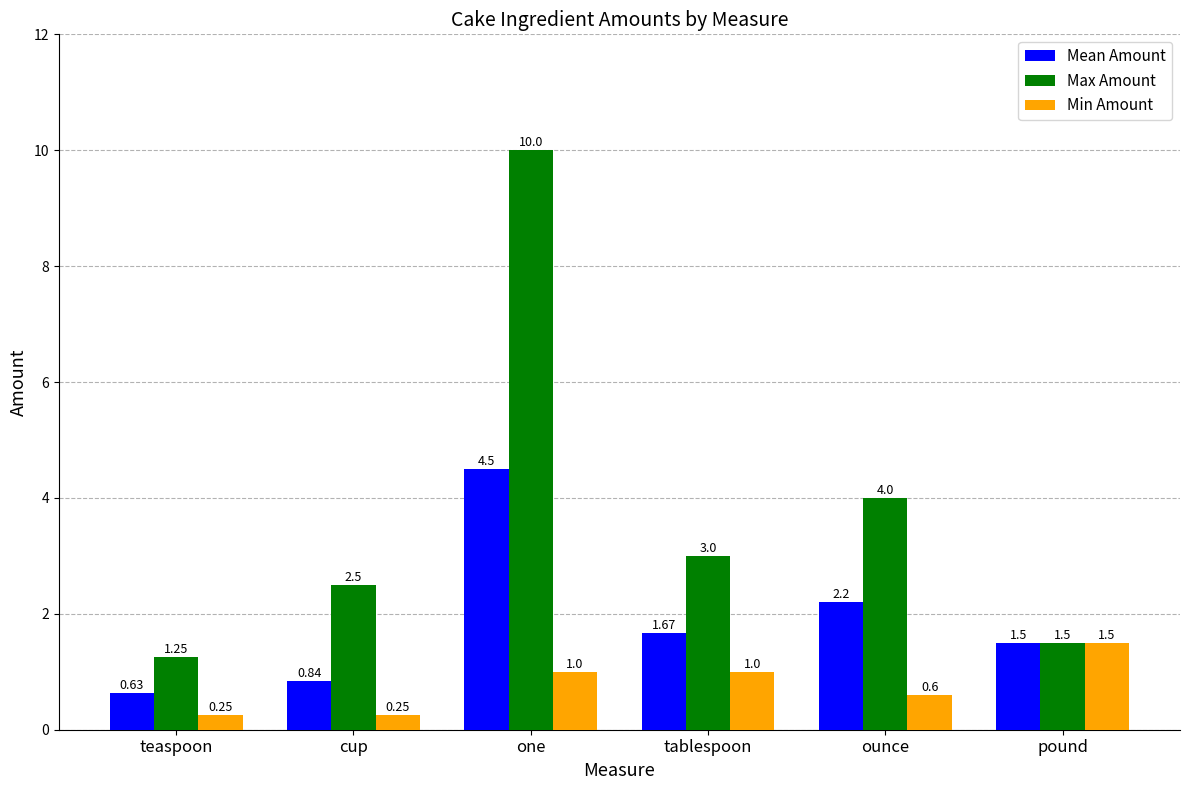

The Max Amount series shows 1.5 at pound. True or false?

True